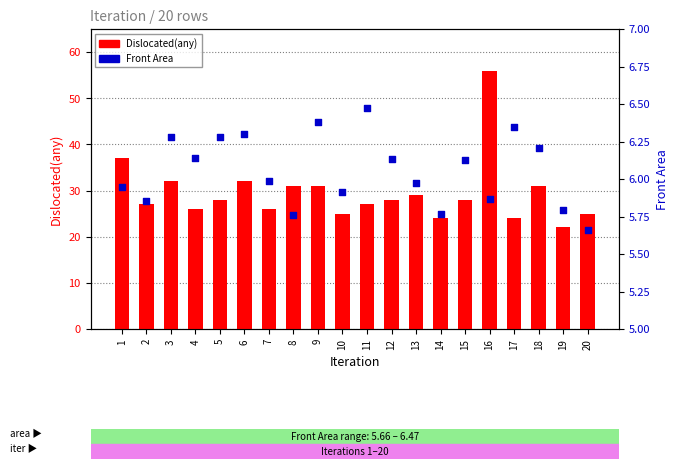

Which series reaches the minimum Y coordinate?

Front Area